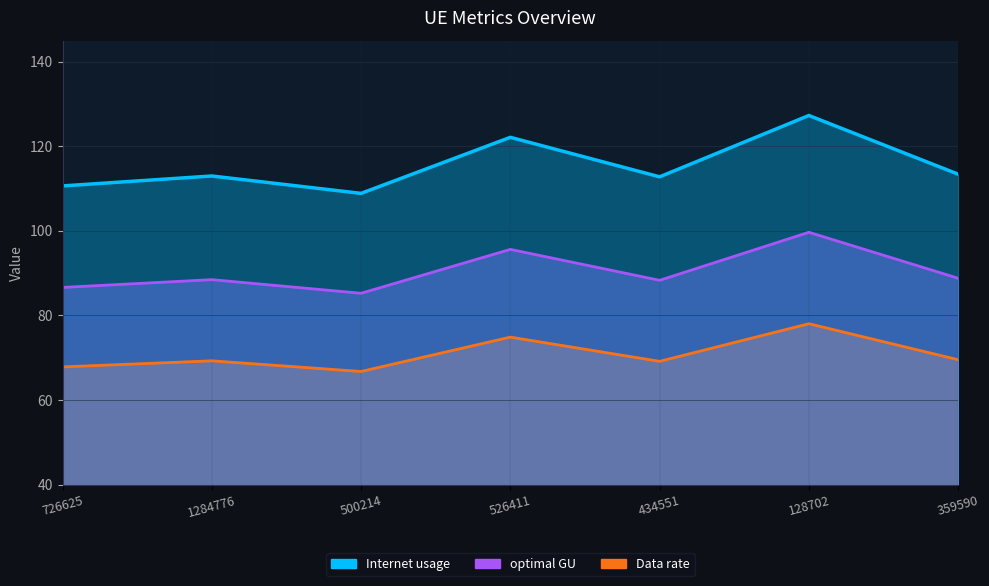

How many data points in Data rate are less than 88?

2